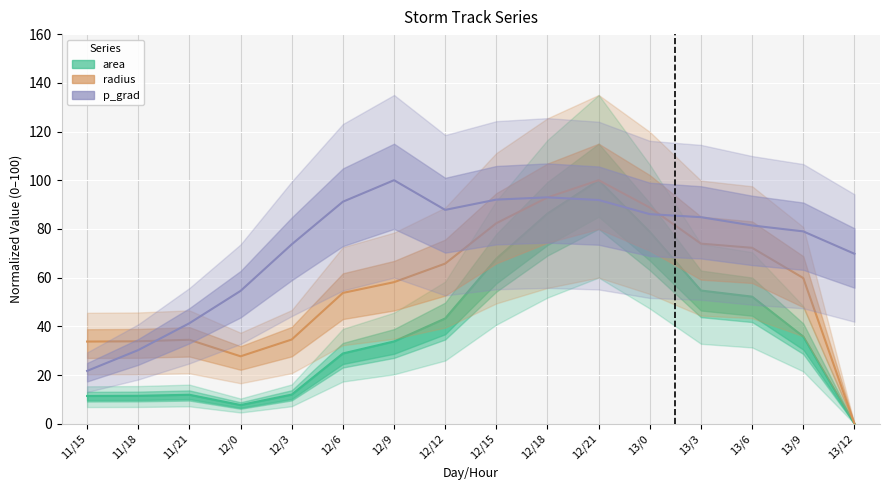

Which series has the largest total across all categories?

p_grad